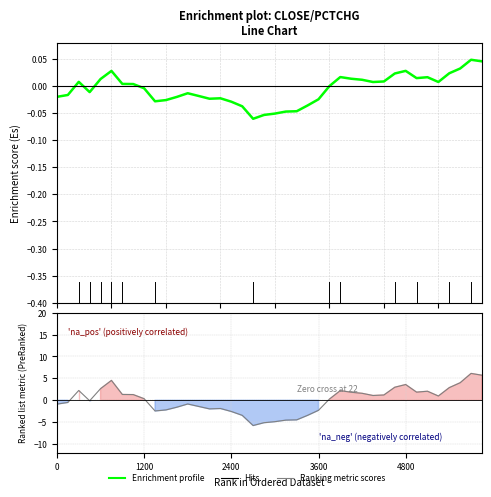

Which series has the widest spread of values?

Ranking metric scores